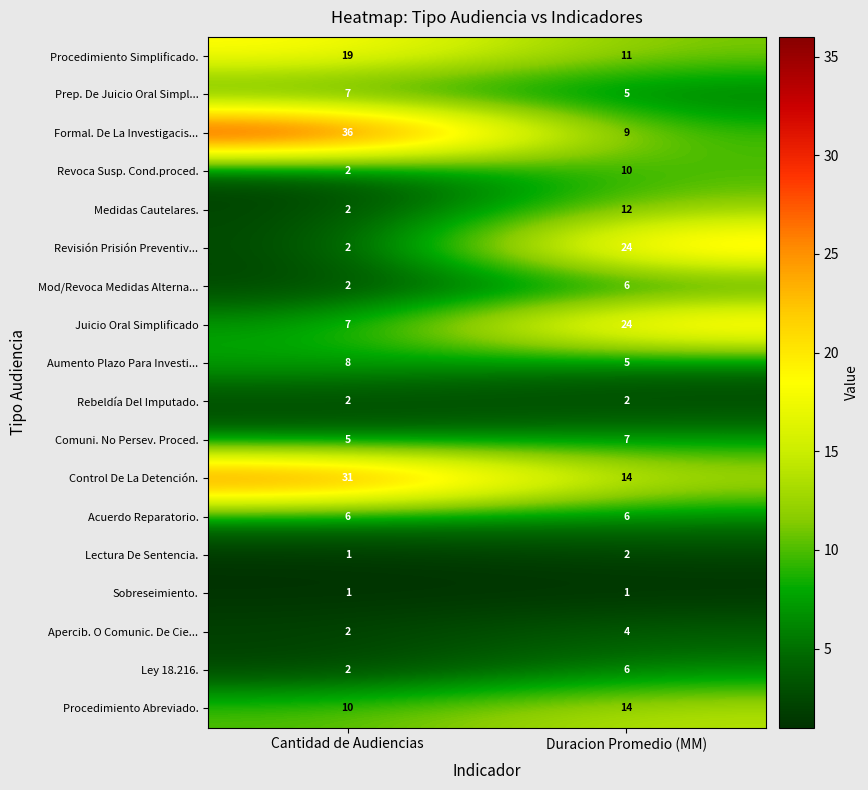

Is it true that Prep. De Juicio Oral Simpl... equals 7 at Duracion Promedio (MM)?

False